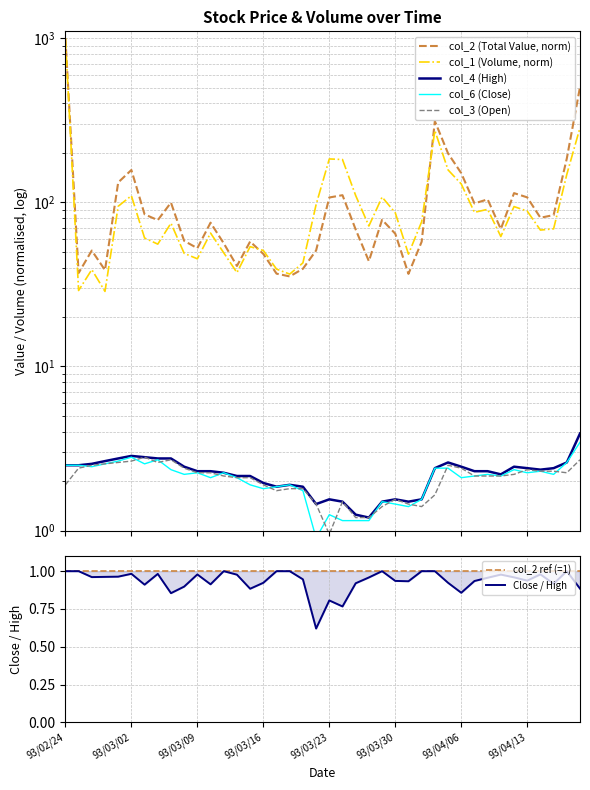

What is the label of the 19th point from the right?

93/03/24